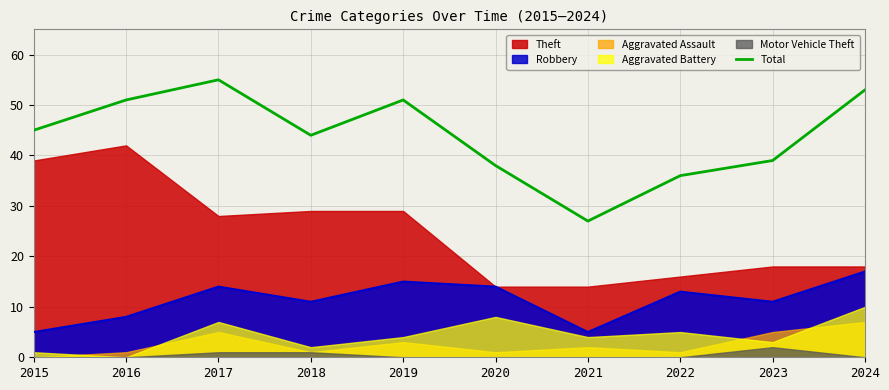

What is the ratio of the value at 2020 to the value at 2023?

1.0